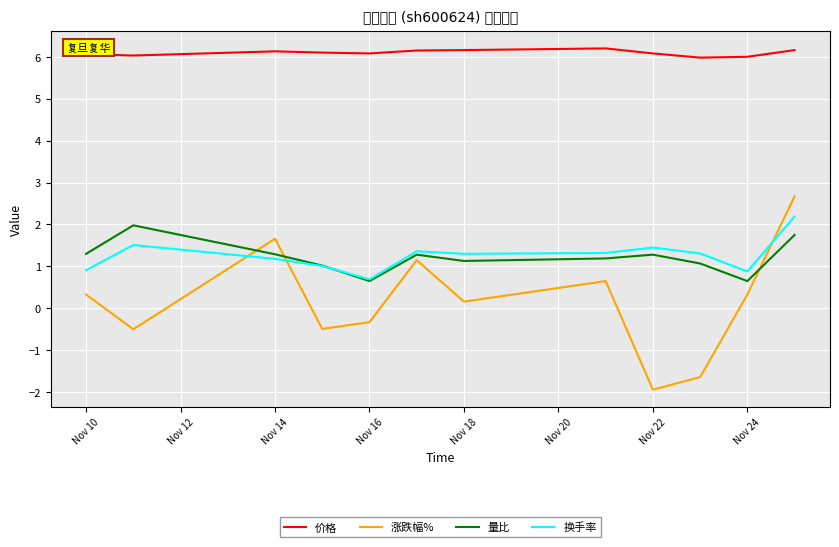

How many times do 涨跌幅% and 换手率 cross each other?

3